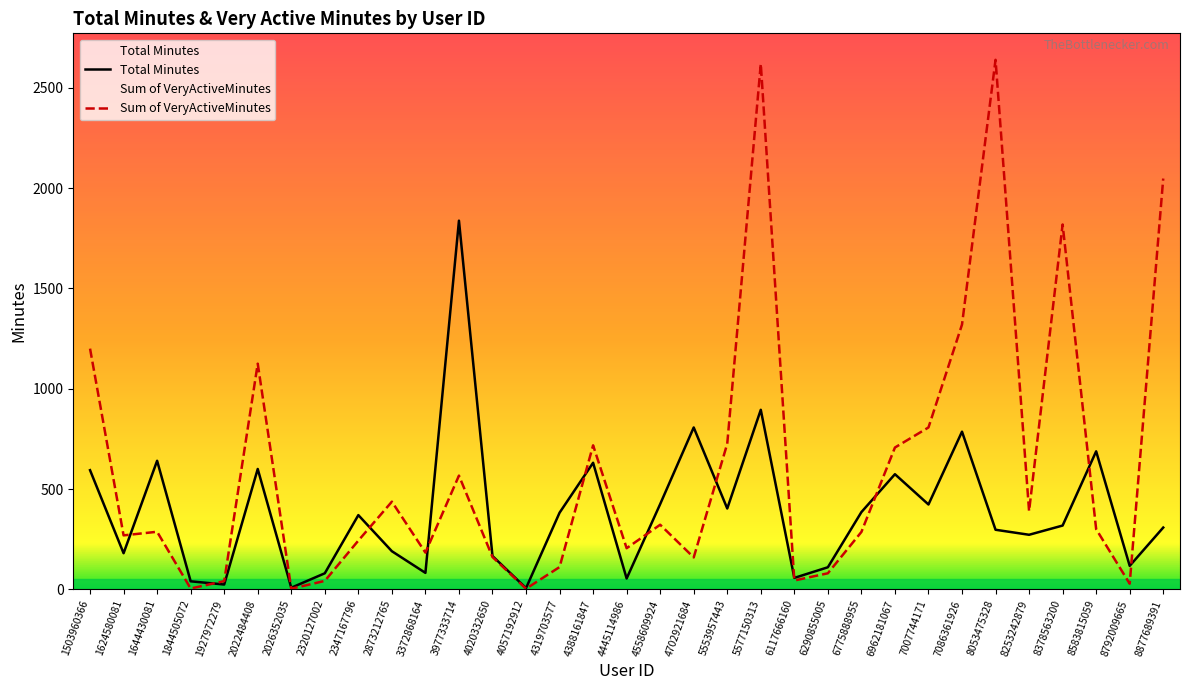

At which category is the sum across all series the highest?

5577150313